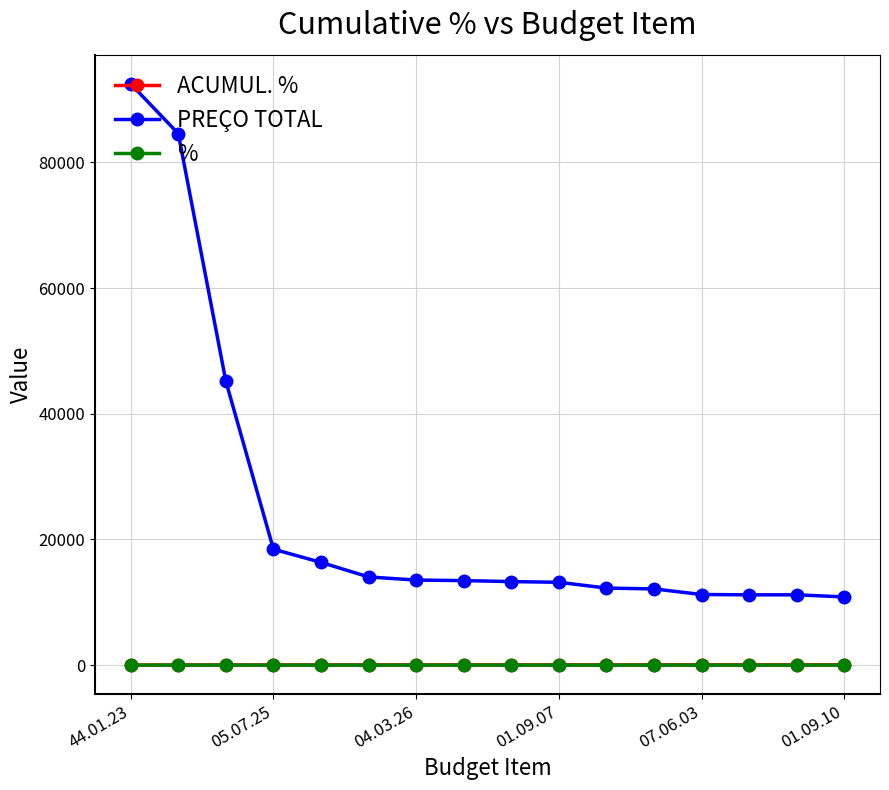

What is the value of the PREÇO TOTAL point at the 12th from the left?

12130.7